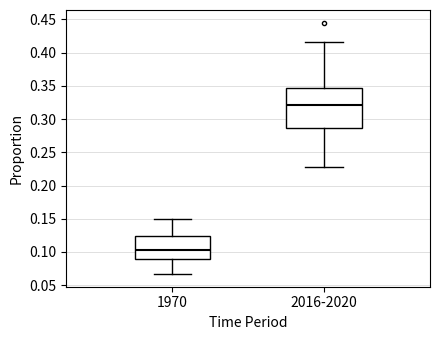

Reading left to right, transcribe this box plot: for each box, give where its median line is, the range the box spans, and where its two whiskers end, as read against the y-axis. The values are not printed on the chart, so give them approximately, as read against the axis.

1970: median 0.105, box 0.090 to 0.125, whiskers 0.065 to 0.150
2016-2020: median 0.320, box 0.285 to 0.345, whiskers 0.230 to 0.415